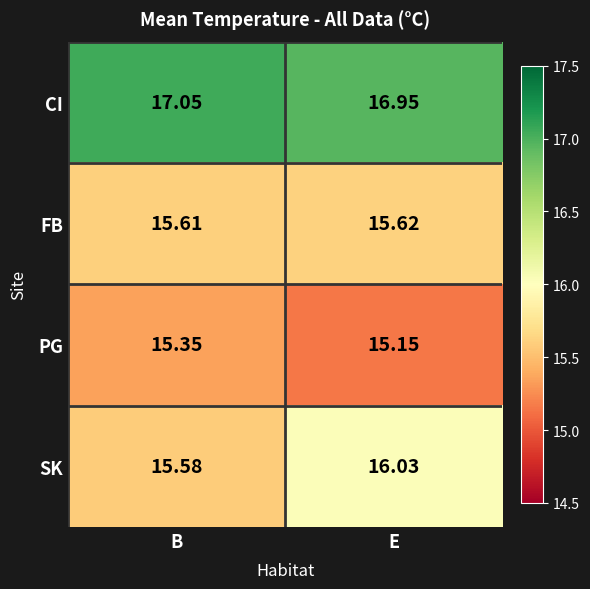

Is the value of SK at B greater than the value of CI at E?

No